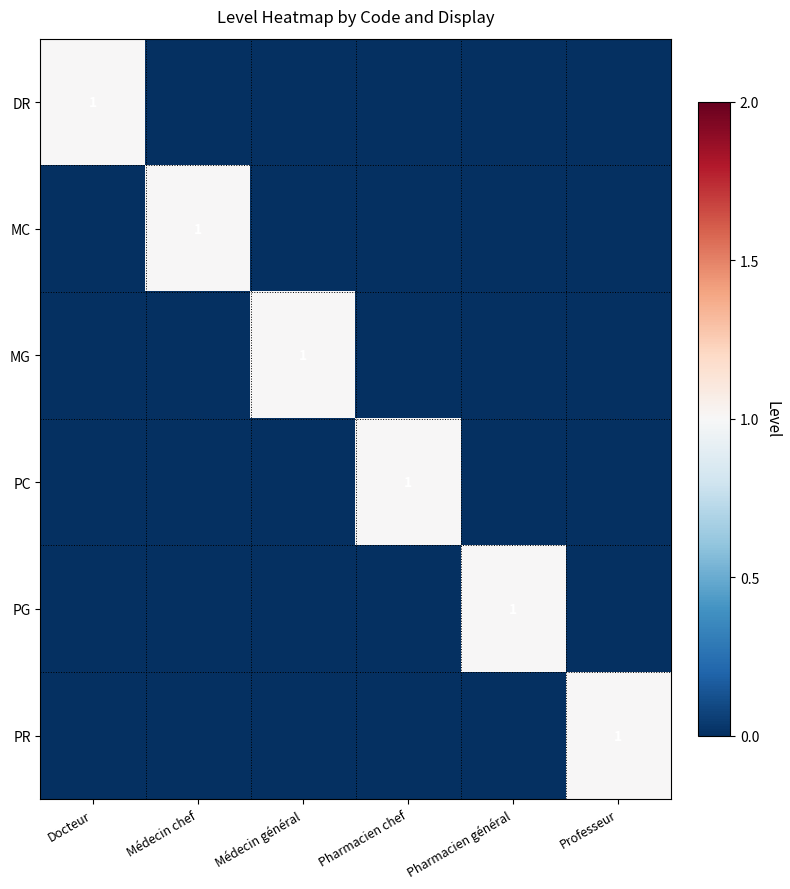

What is the sum of all DR values?

1